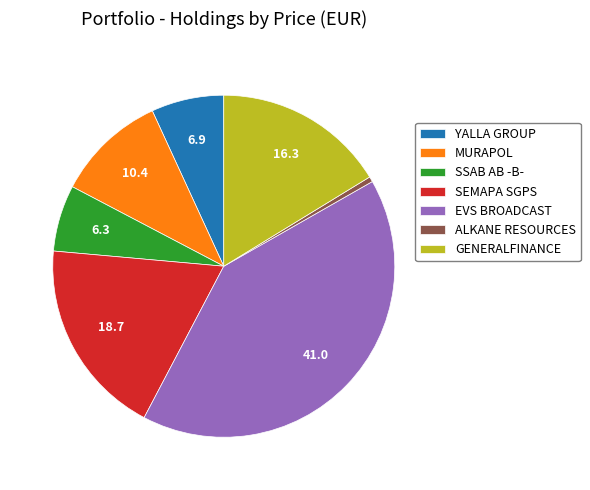

True or false: EVS BROADCAST accounts for 41% of the total.

True